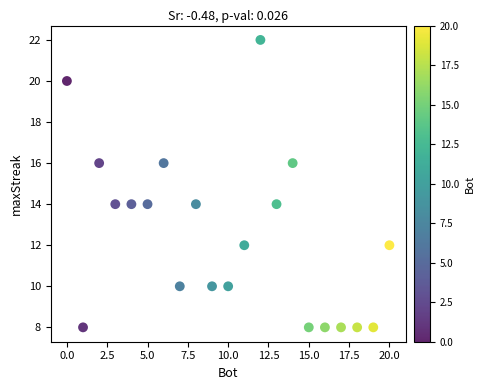

What is the range of Y values (max minus min)?

14